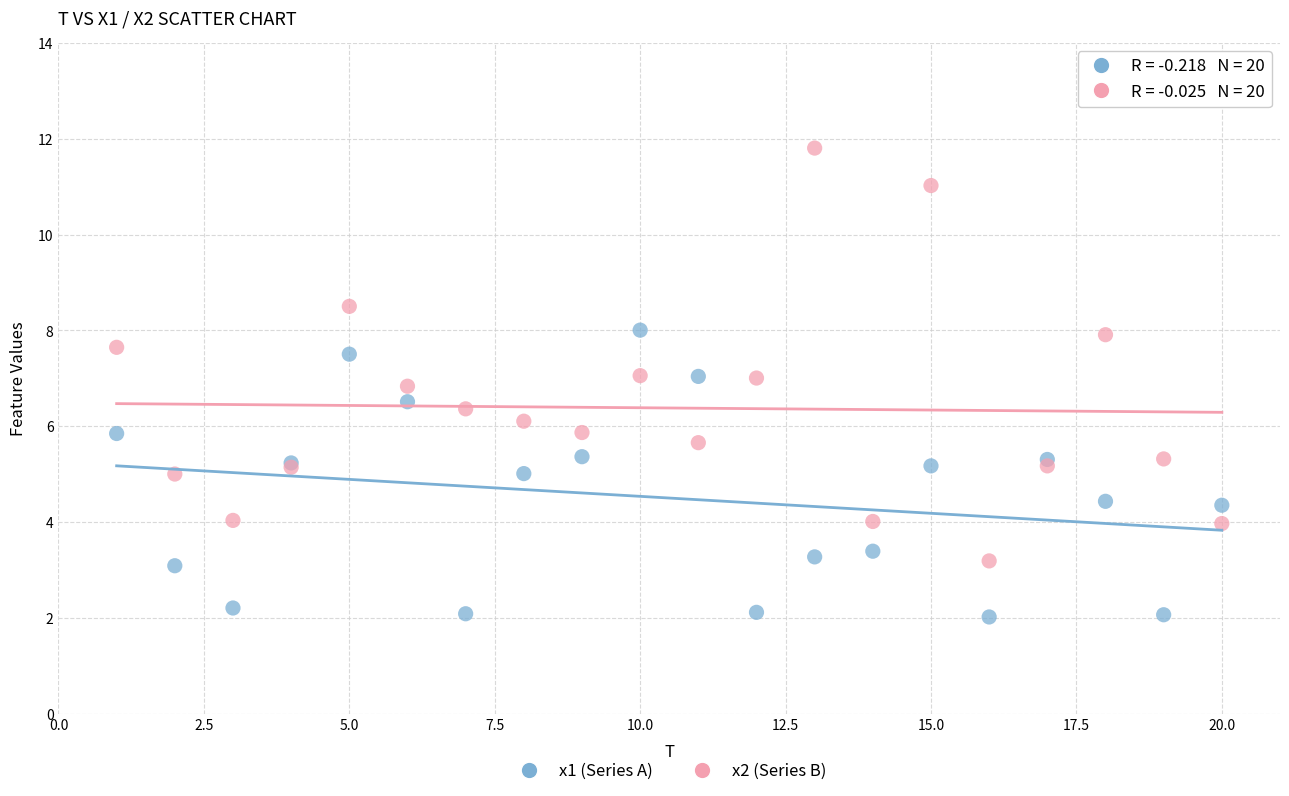

Which series reaches the minimum Y coordinate?

x1 (Series A)